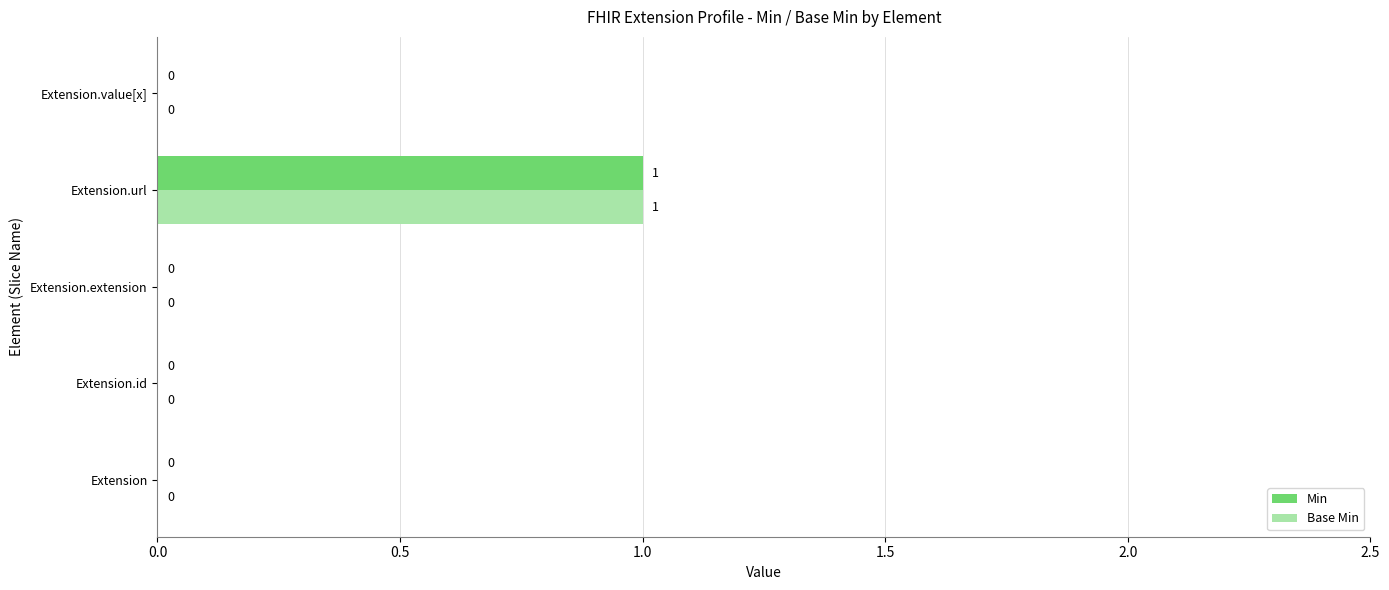

Is it true that Min equals 0 at Extension.extension?

True